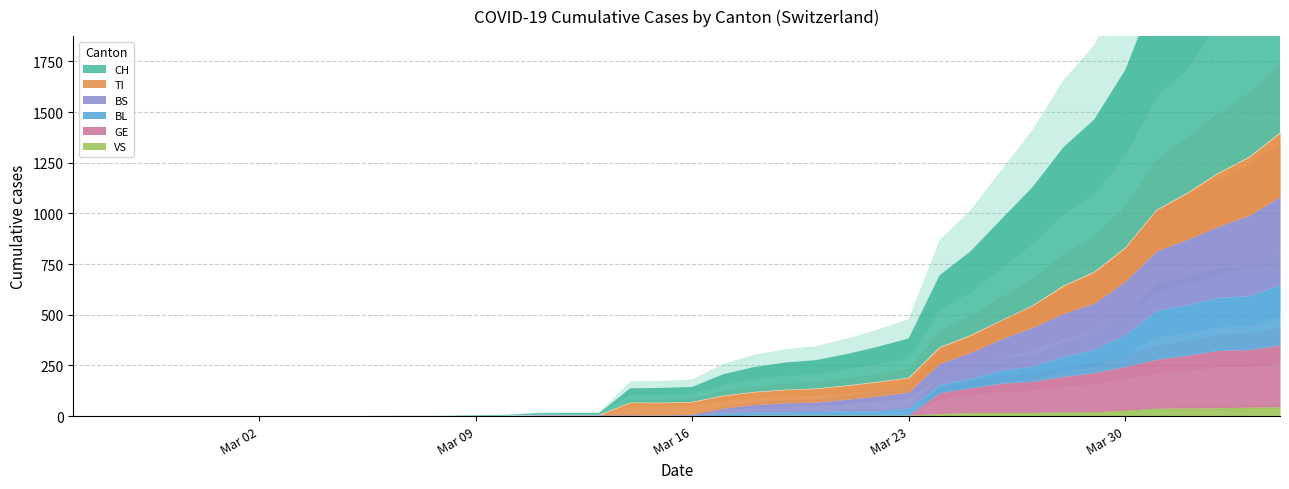

What is the label of the 34th point from the right?

2020-03-02